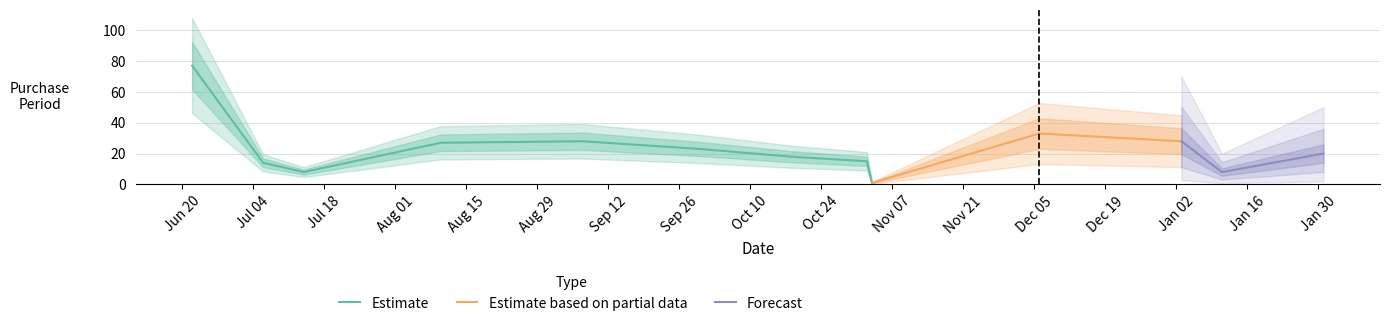

Reading left to right, list all the values displayed in this chart.

2016-06-22=77	2016-07-06=14	2016-07-14=8	2016-08-10=27	2016-09-07=28	2016-09-30=23	2016-10-18=18	2016-11-02=15	2016-11-03=1	2016-12-06=33	2017-01-03=28	2017-01-11=8	2017-01-31=20